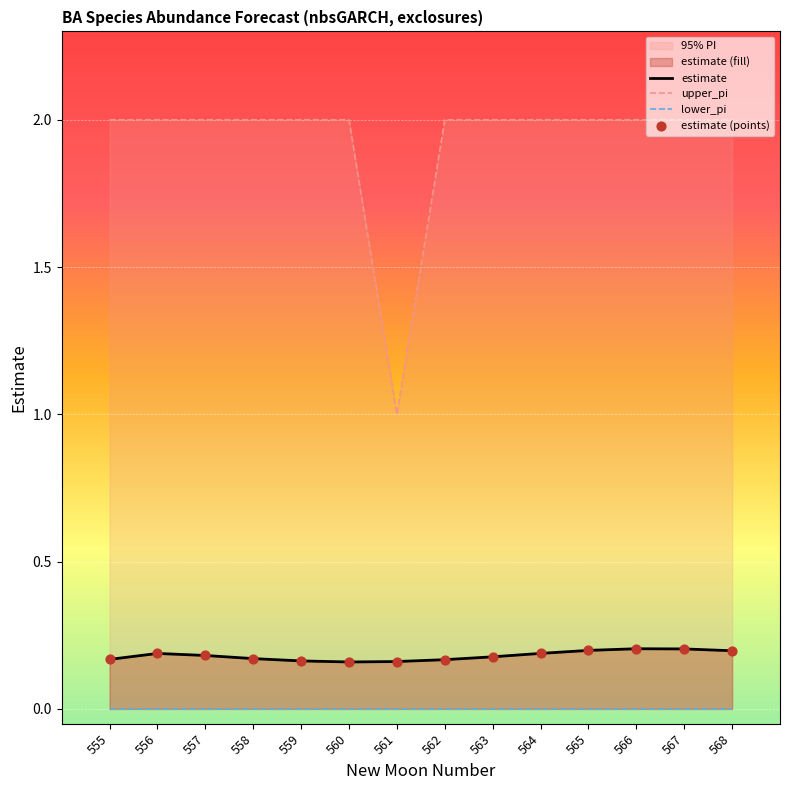

True or false: estimate has a value of 0.0 at 561.

False